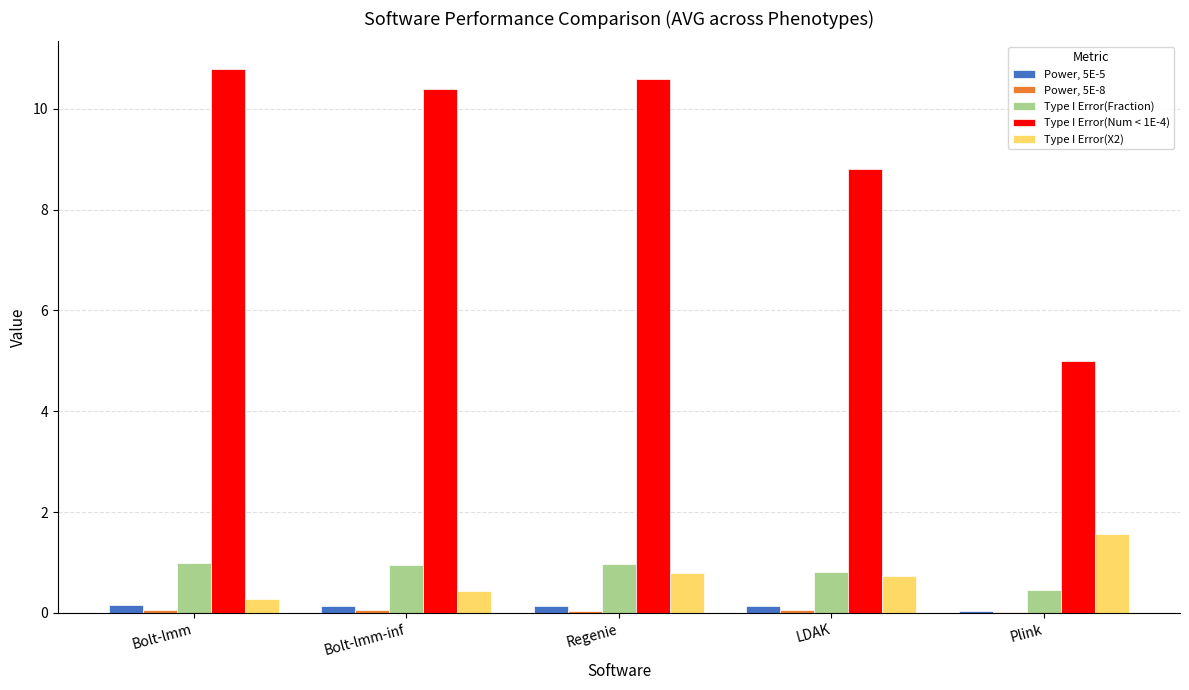

Is the value of Type I Error(X2) at Plink greater than the value of Type I Error(Fraction) at Bolt-lmm?

Yes